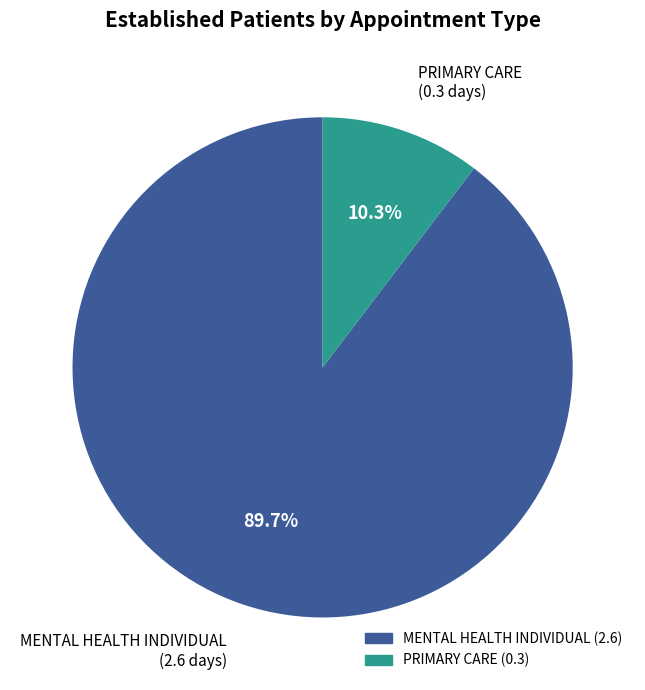

Is there a majority slice in this chart?

Yes